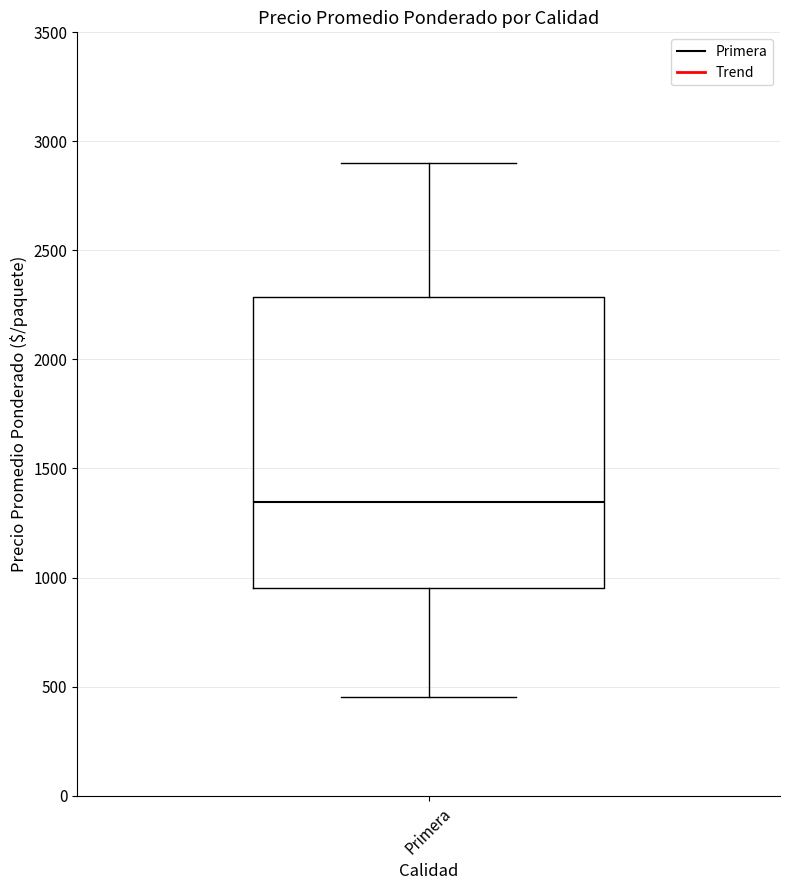

Transcribe this box plot: give where the median line is, the range the box spans, and where the two whiskers end, as read against the y-axis. The values are not printed on the chart, so give them approximately, as read against the axis.

median 1350, box 950 to 2300, whiskers 450 to 2900